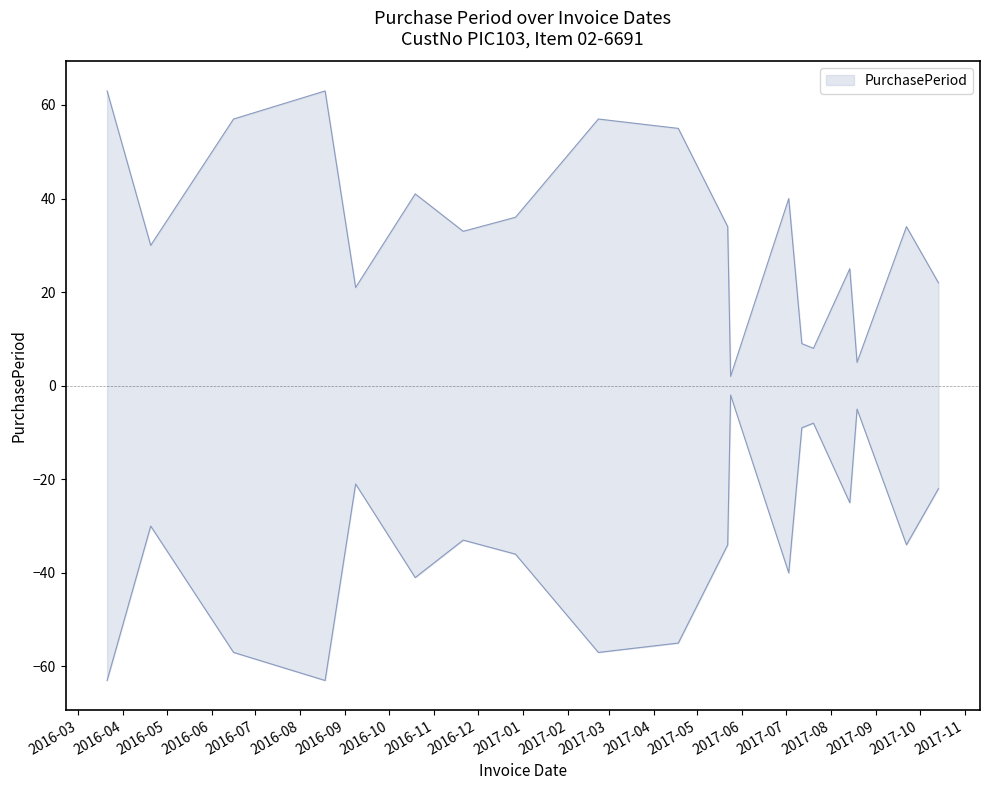

At which label does the data first exceed 34?

2016-03-21